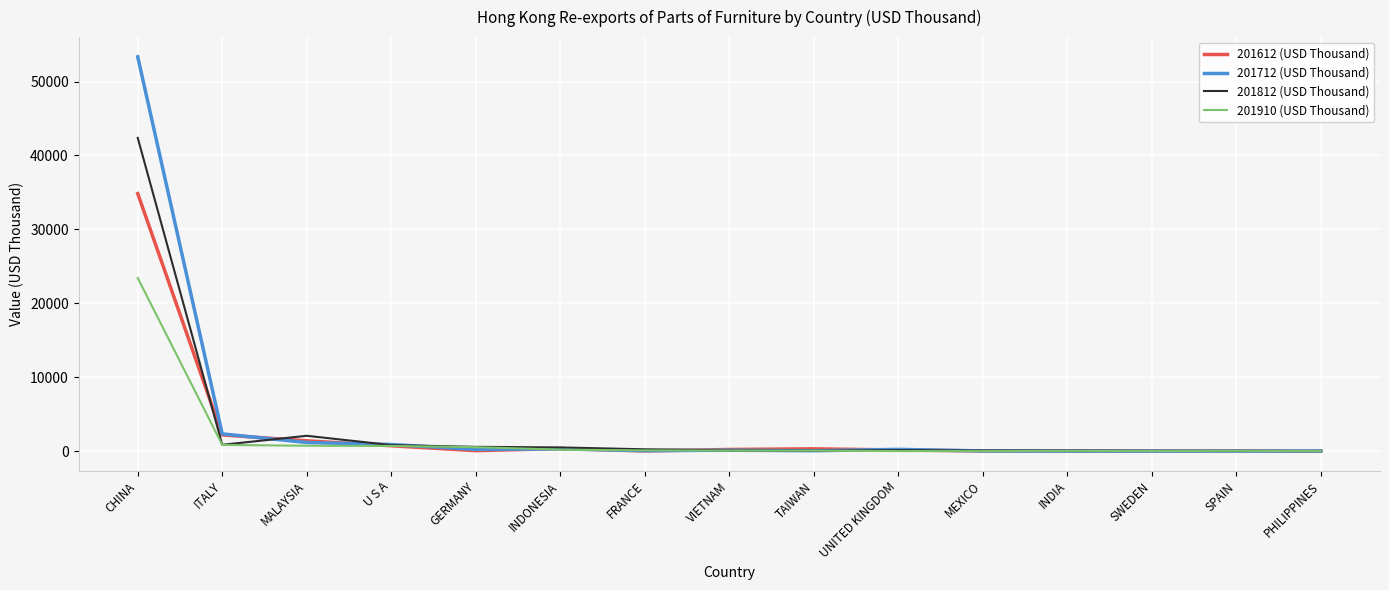

Between ITALY and TAIWAN, which series saw the biggest shift?

201712 (USD Thousand)